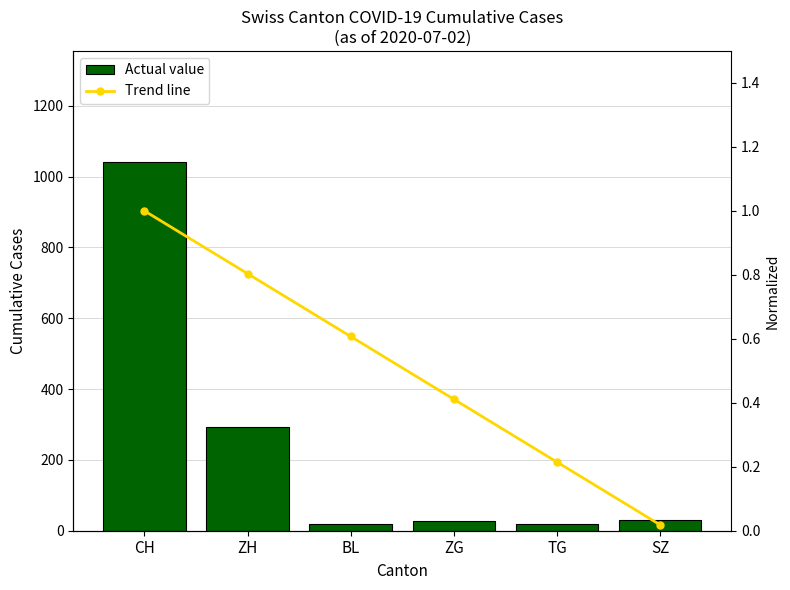

What are all the series names shown in the legend?

Actual value, Trend line